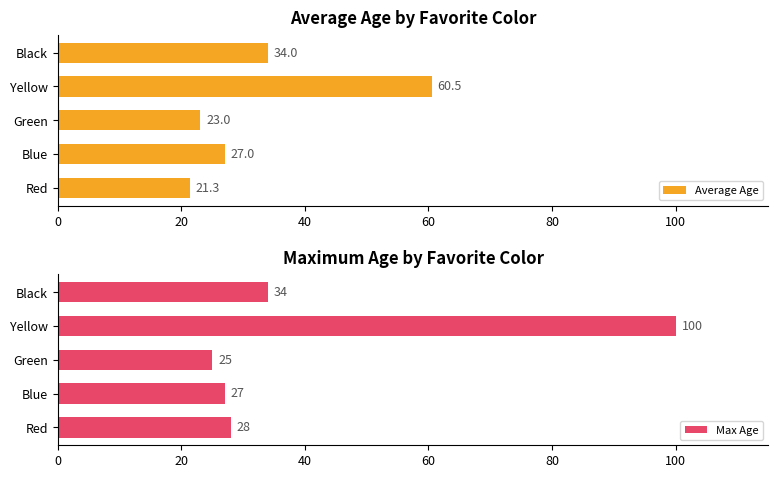

What is the minimum value for Max Age?

25